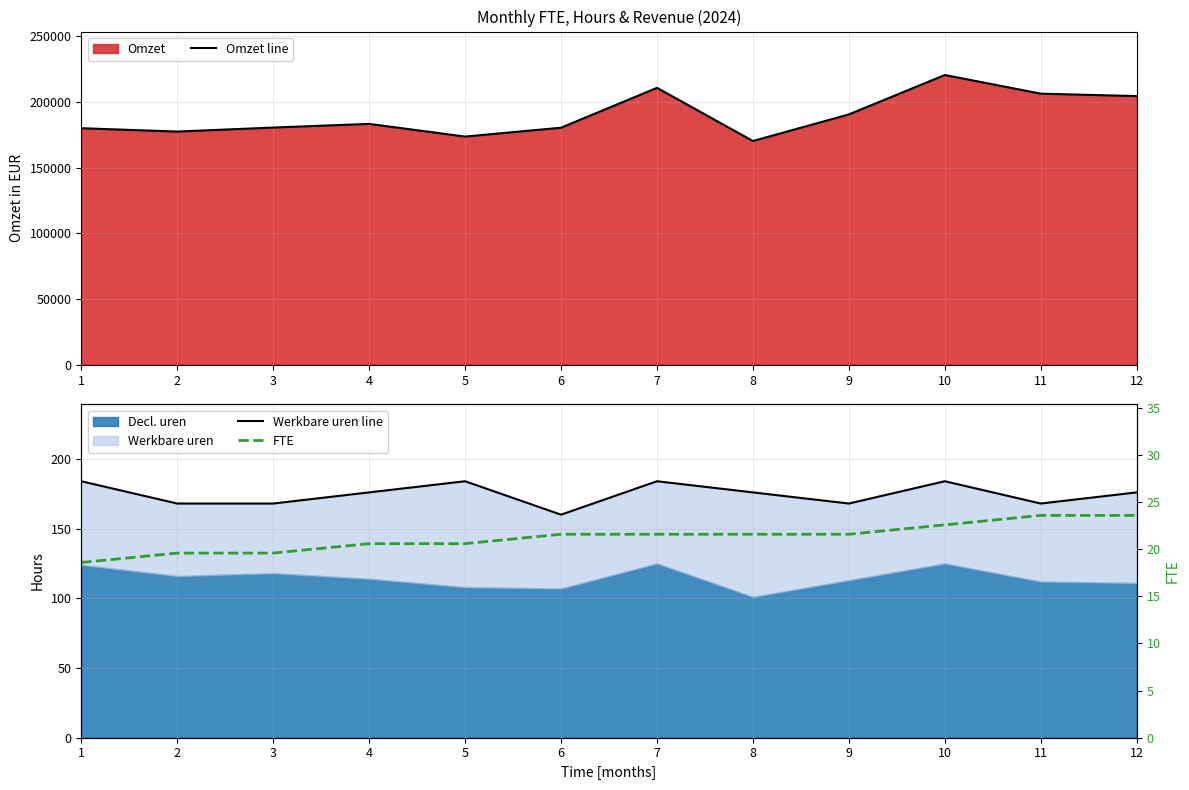

Reading left to right, what are all the values shown in this chart?

Omzet line: 1=180118.5	2=177557.0	3=180618.3	4=183398.5	5=173745.9	6=180493.4	7=210856.7	8=170372.2	9=190614.5	10=220618.6	11=206420.9	12=204577.9
Werkbare uren line: 1=184.0	2=168.0	3=168.0	4=176.0	5=184.0	6=160.0	7=184.0	8=176.0	9=168.0	10=184.0	11=168.0	12=176.0
FTE: 1=18.6	2=19.6	3=19.6	4=20.6	5=20.6	6=21.6	7=21.6	8=21.6	9=21.6	10=22.6	11=23.6	12=23.6